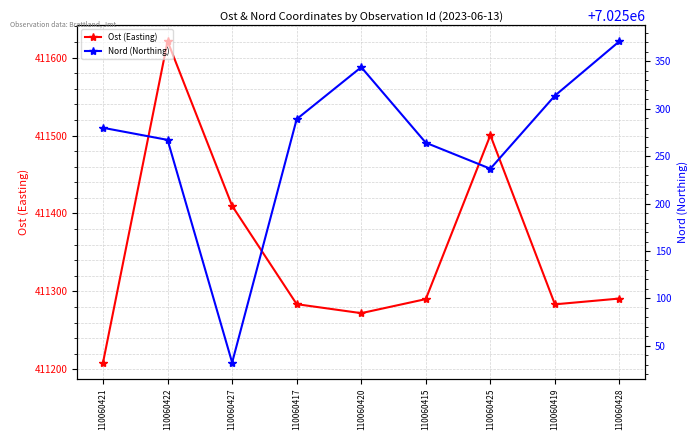

What is the label of the 3rd point from the right?

110060425